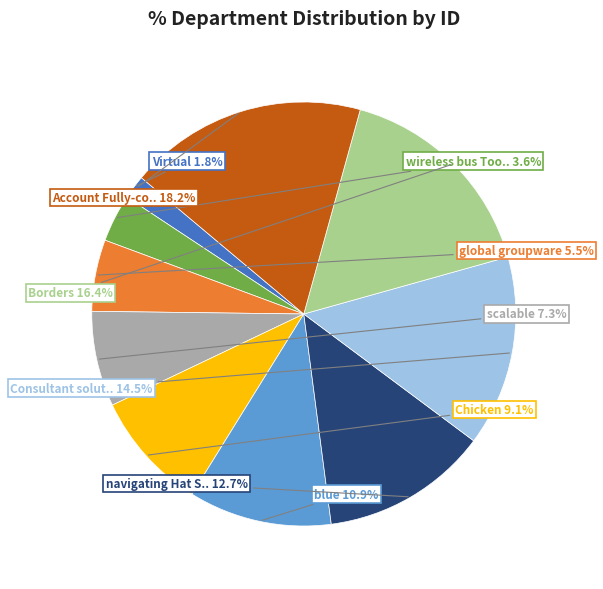

Is there a majority slice in this chart?

No